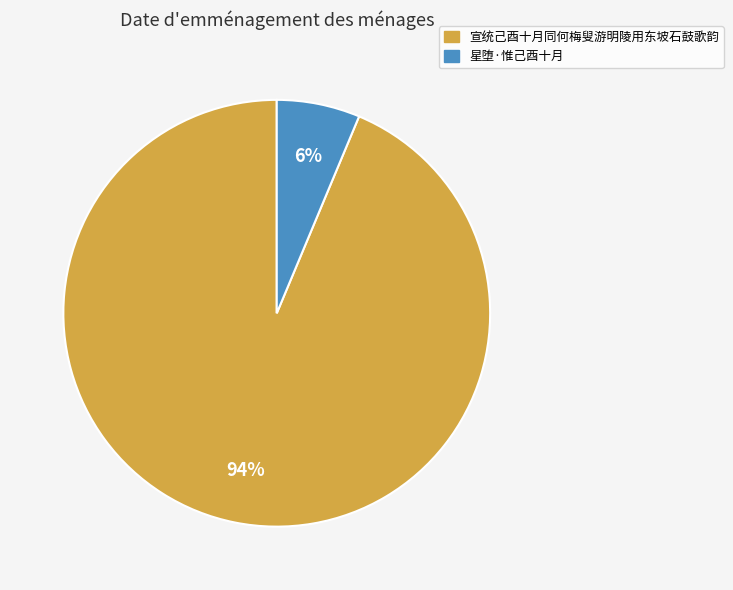

To the nearest percent, what is the average slice percentage?

50%